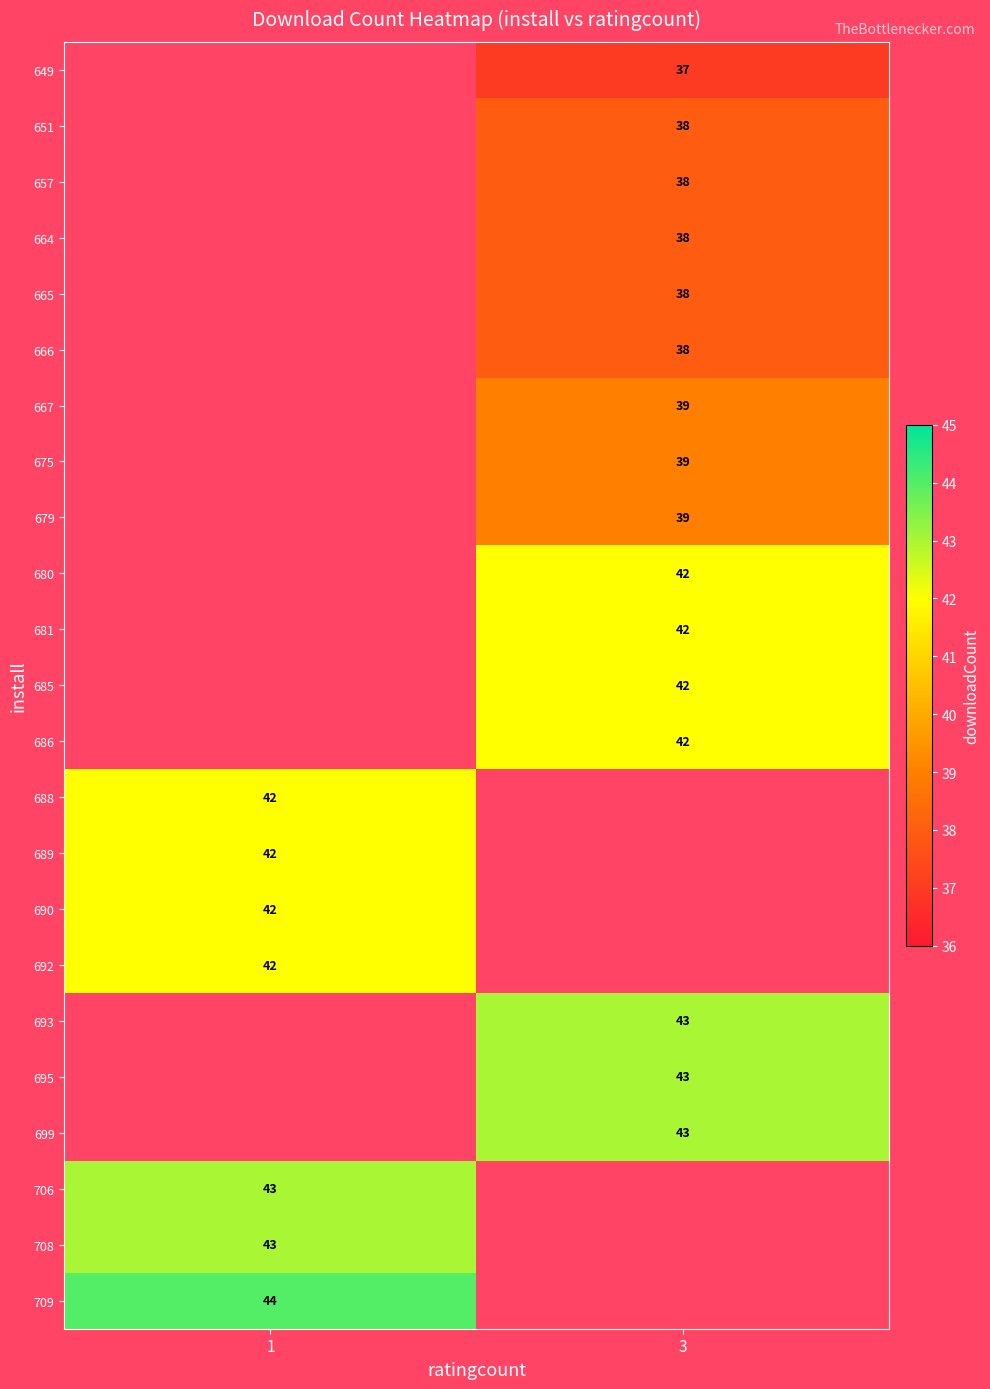

The value of 695 at 3 is 43. True or false?

True